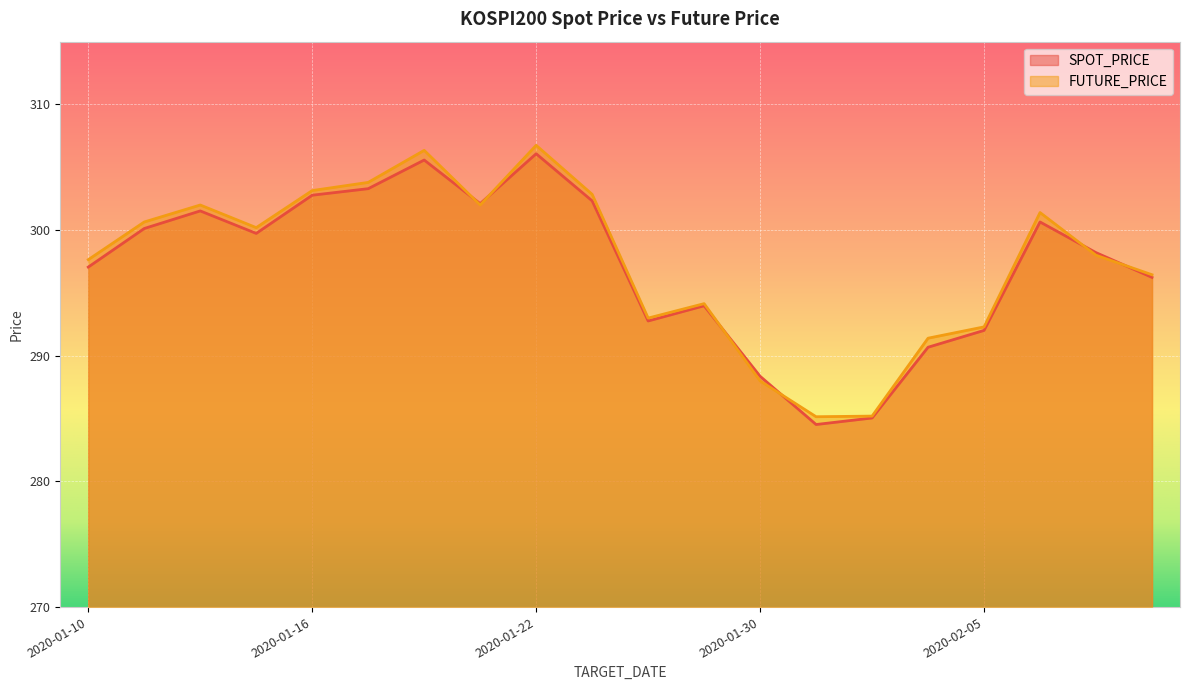

At which category does FUTURE_PRICE reach its first local peak?

2020-01-14